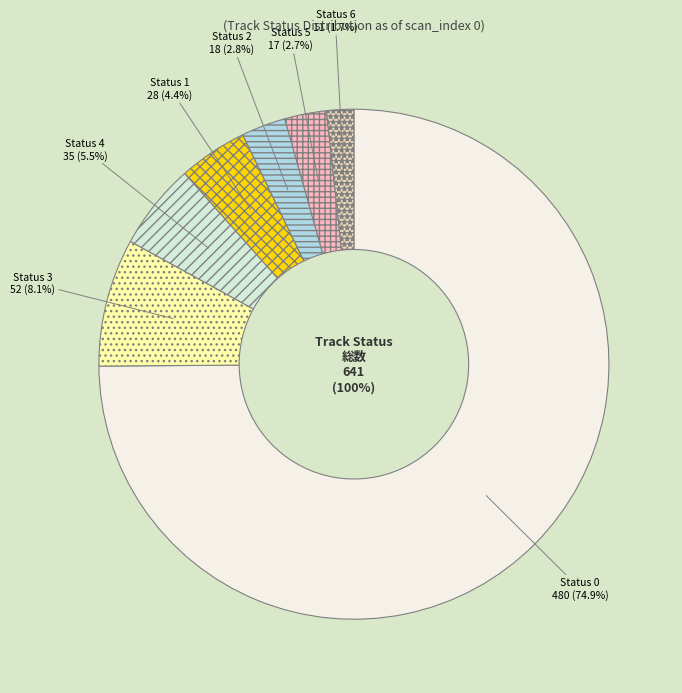

Is 0 the majority of the pie?

Yes